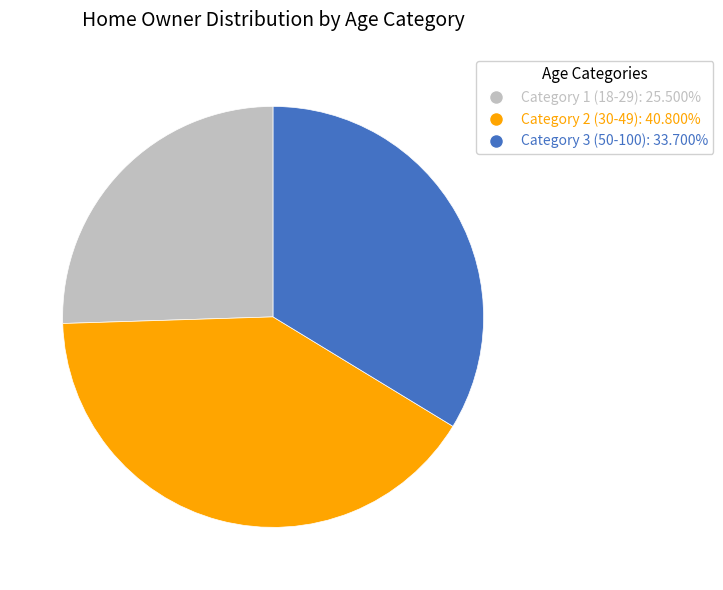

Do Category 3 (50-100) and Category 1 (18-29) together represent more than half of the pie?

Yes